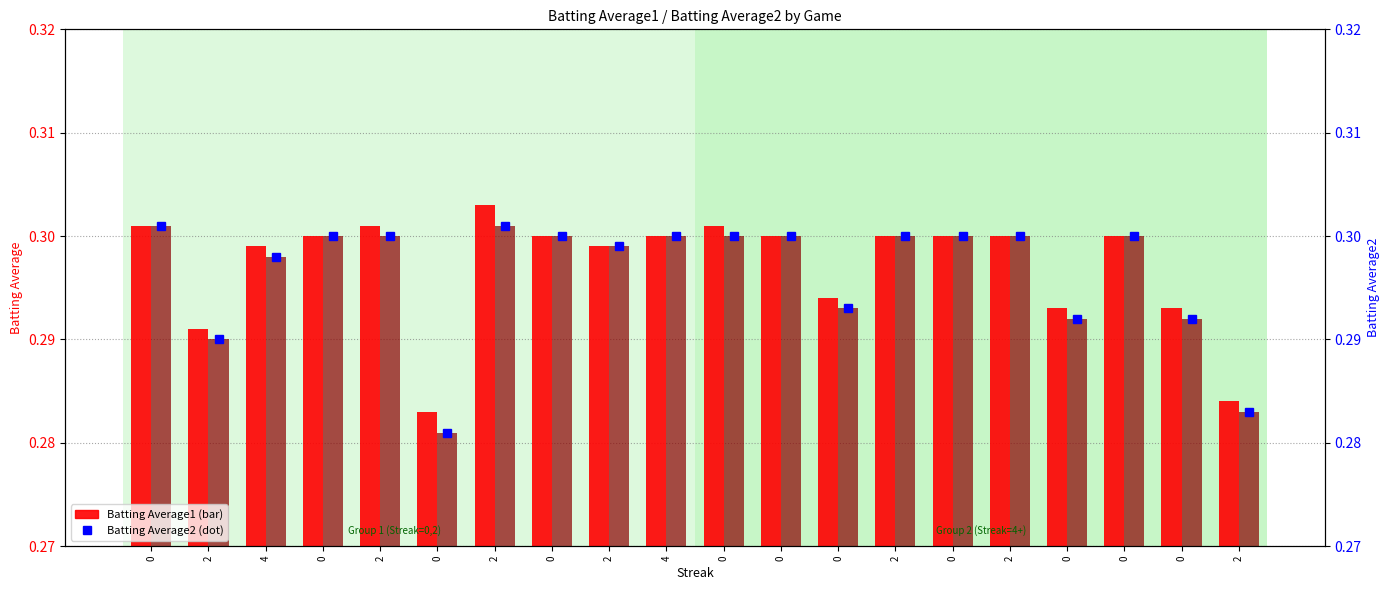

True or false: Batting Average1 has a value of 0.3 at 0.

True